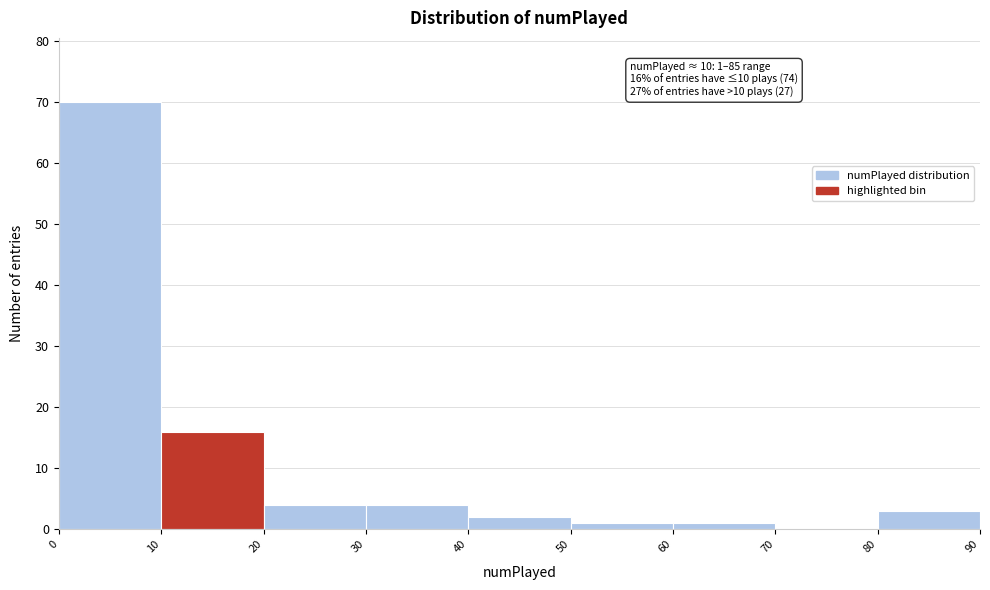

Over which range of the x-axis is the bar tallest?

0 to 10